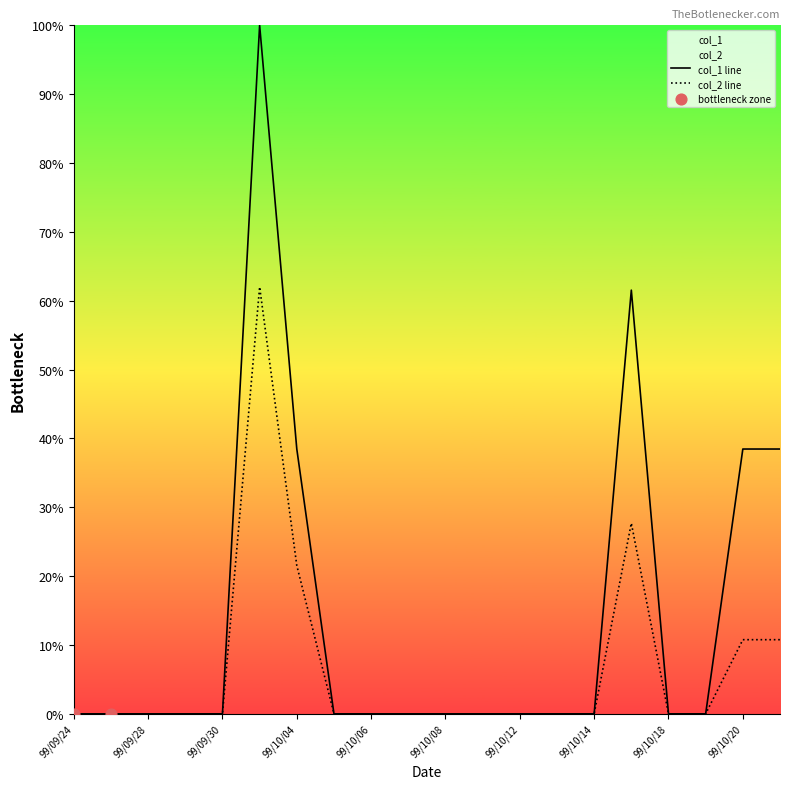

Is the value of col_2 at 99/10/07 greater than the value of col_1 at 99/10/11?

No